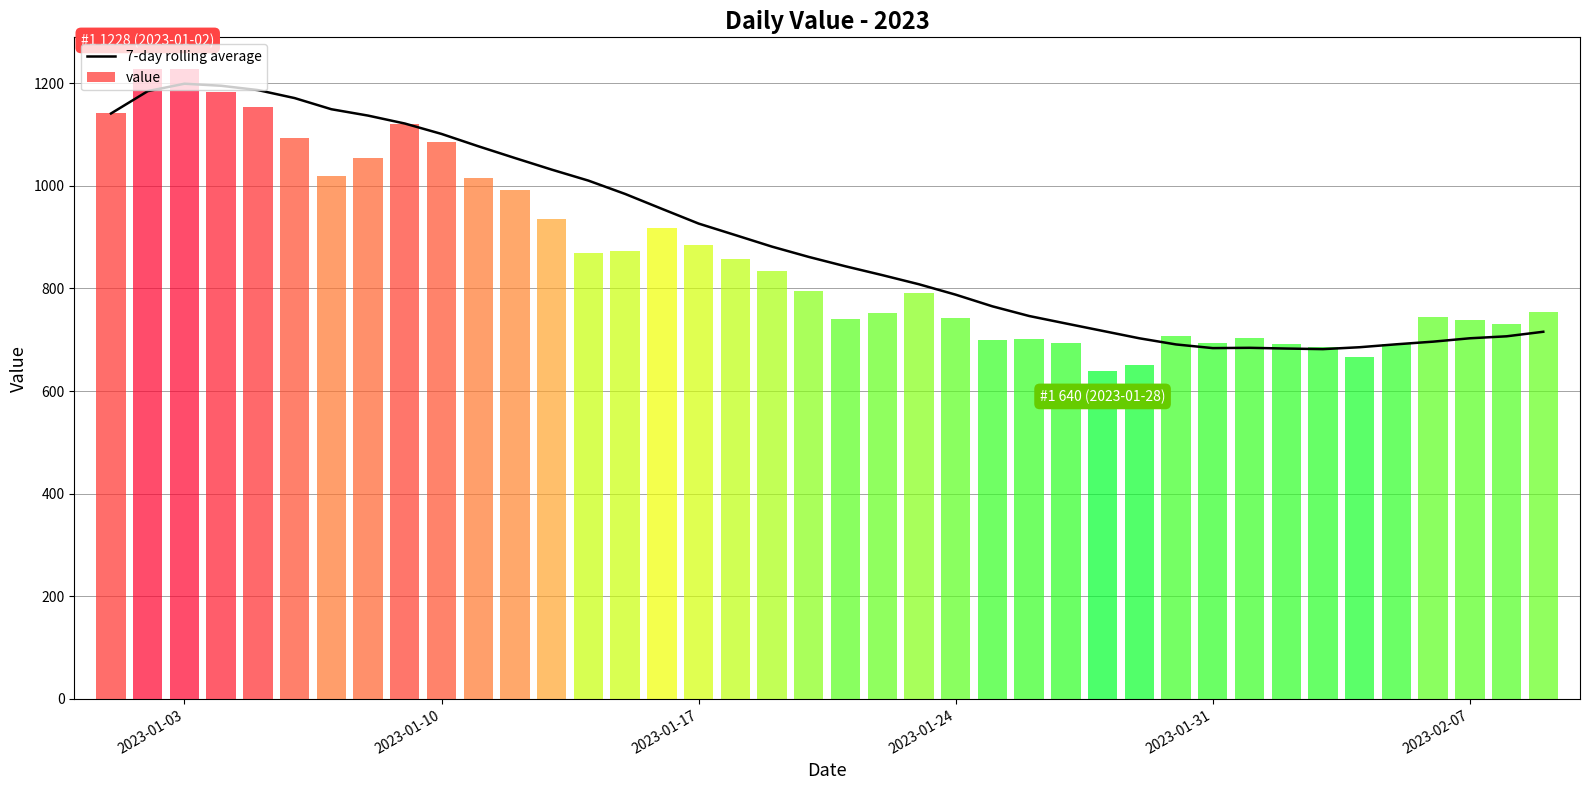

The value at 18 is 523.6. True or false?

False